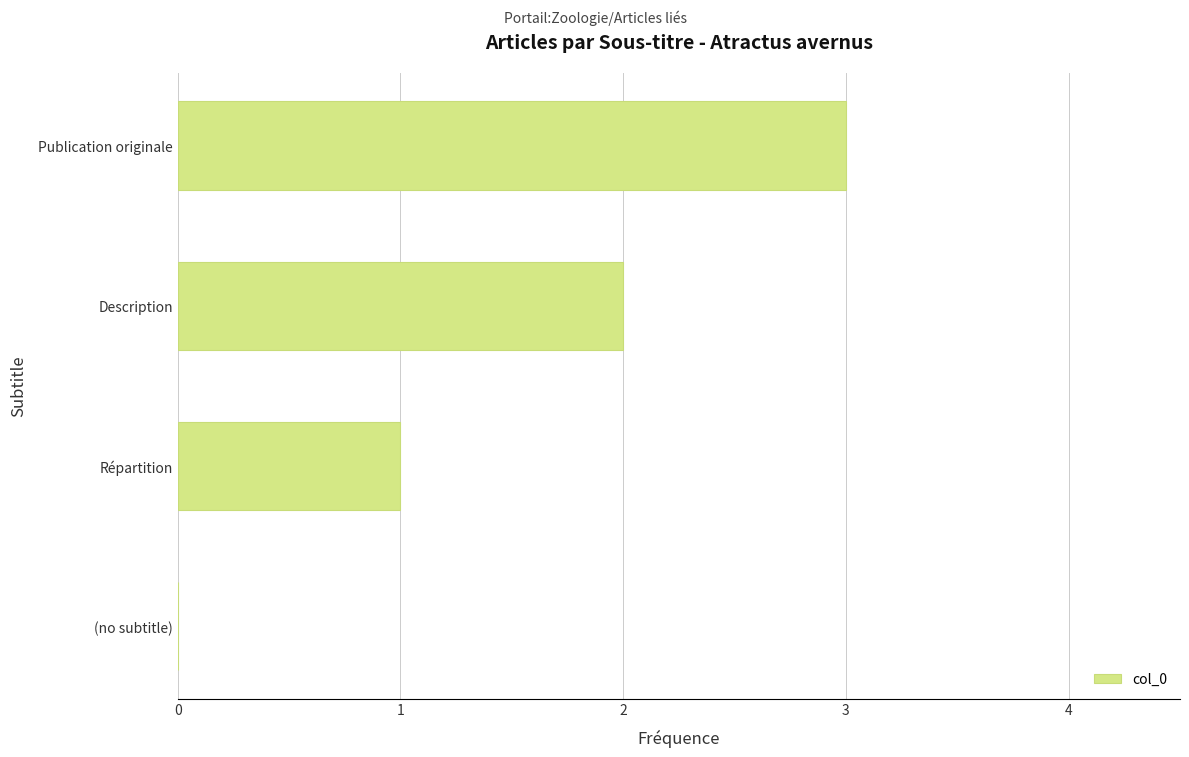

Between Publication originale and Description, which is larger?

Publication originale